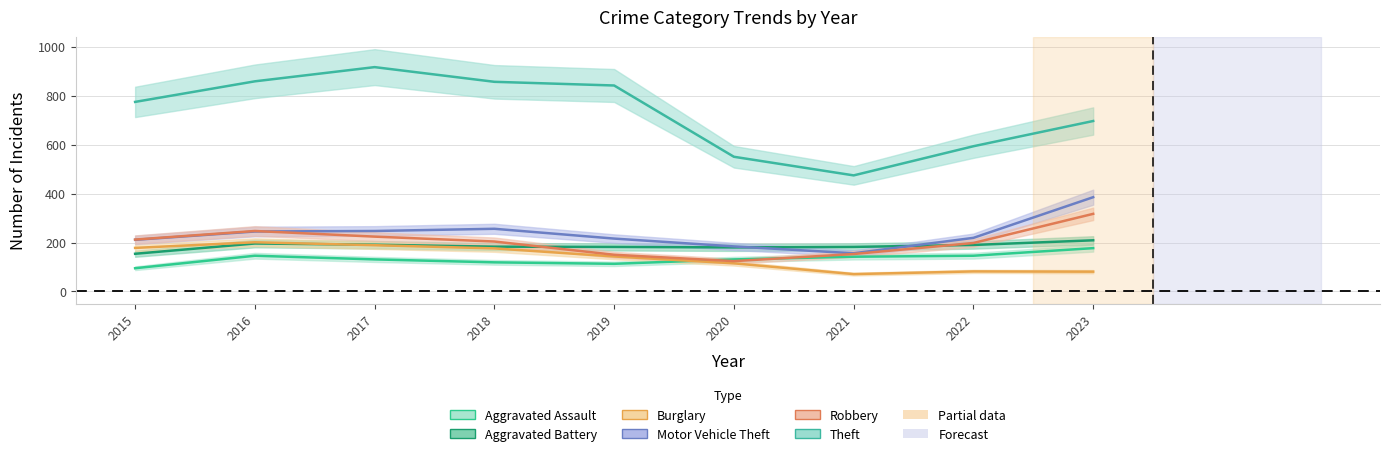

Between 2021 and 2022, which is larger?

2022